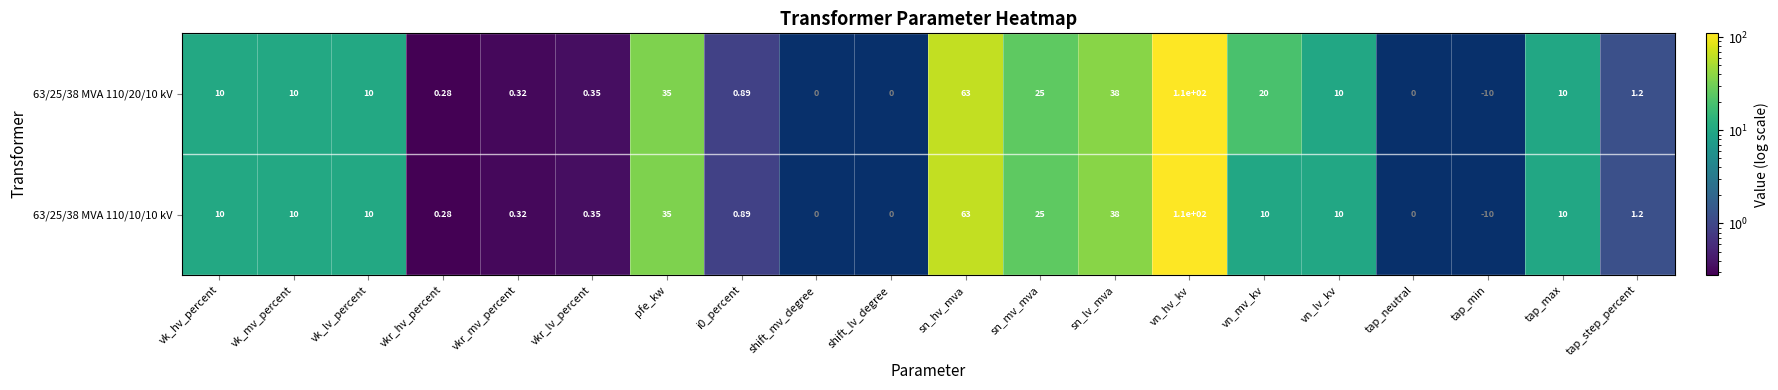

Is the value of 63/25/38 MVA 110/20/10 kV at vk_mv_percent greater than the value of 63/25/38 MVA 110/10/10 kV at tap_step_percent?

Yes